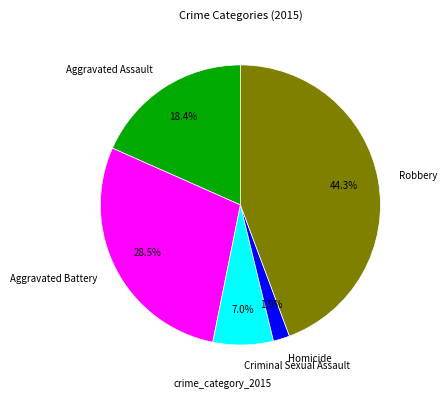

Is the sum of Criminal Sexual Assault and Robbery greater than half?

Yes